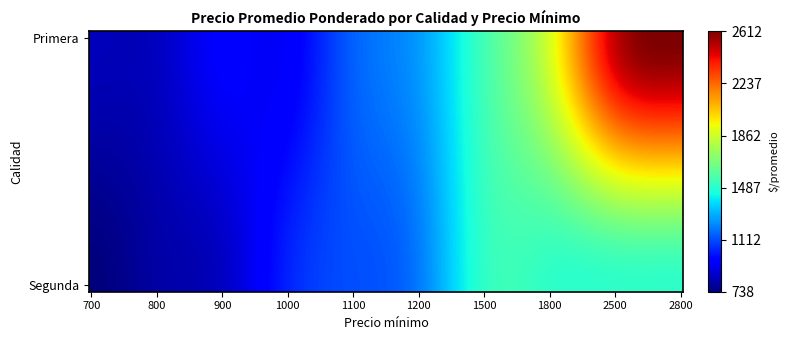

How many distinct data groups are displayed?

2